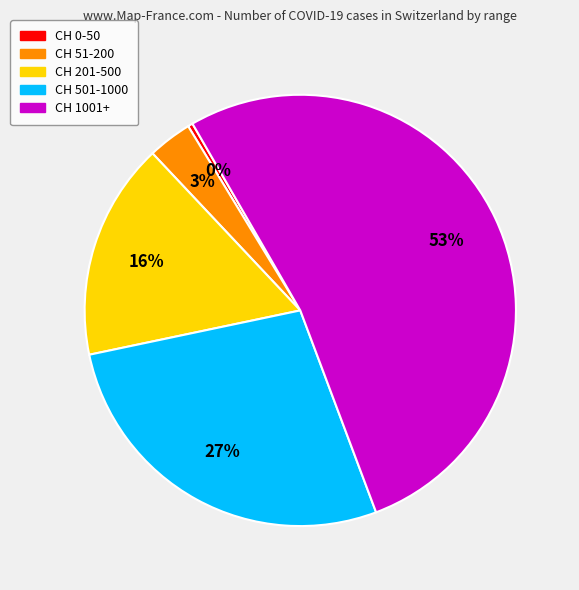

Does CH 1001+ account for over 50% of the chart?

Yes